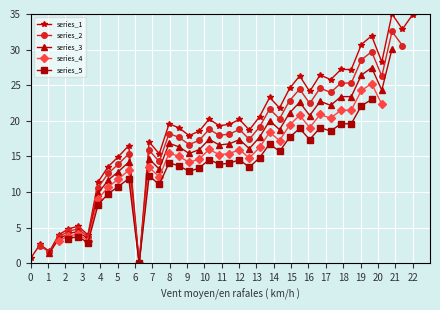

True or false: series_1 has more than 1 points higher than both neighbors.

True